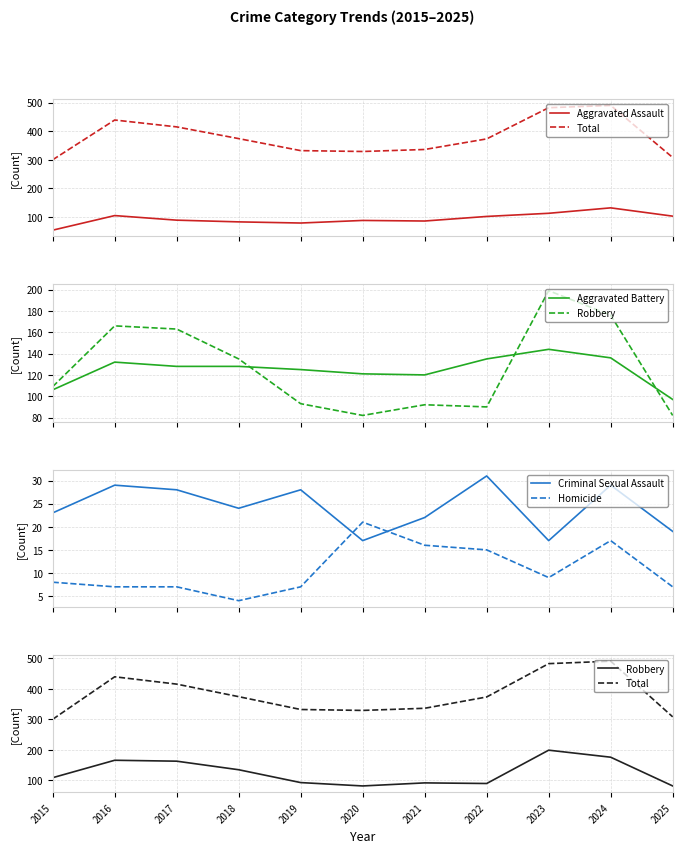

Where do Criminal Sexual Assault and Homicide first cross each other?

2019 and 2020